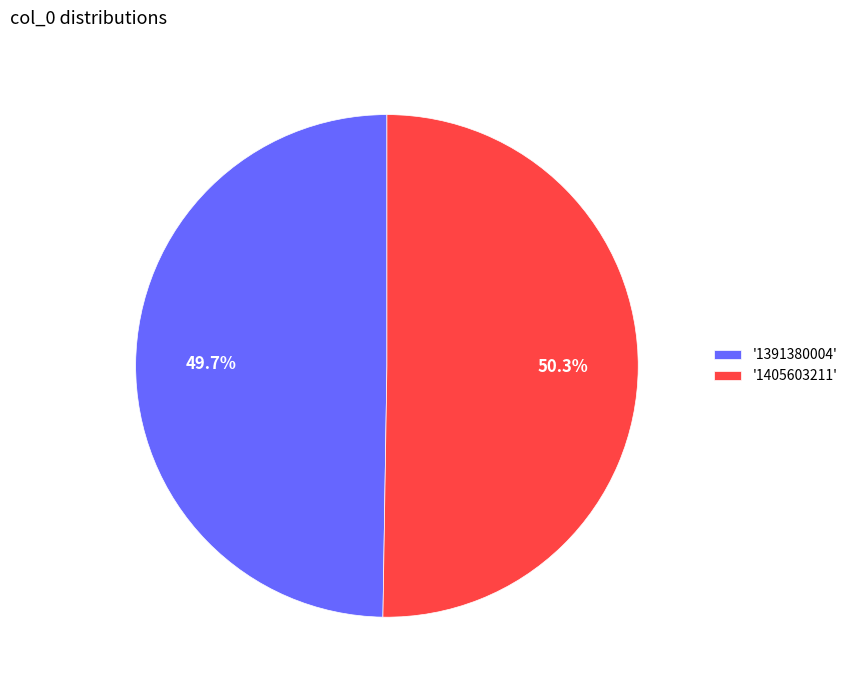

What percentage is NOT represented by '1391380004'?

50.3%